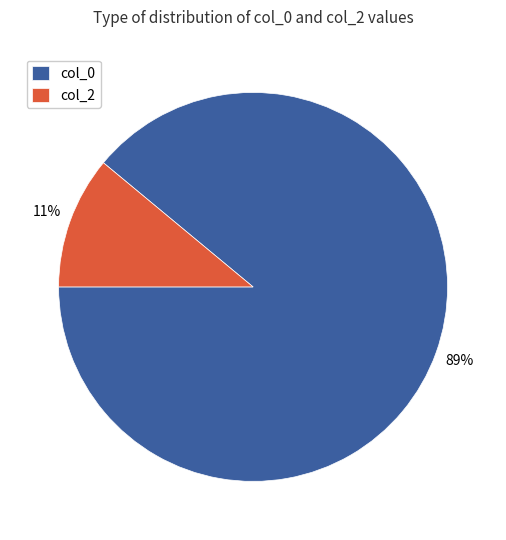

Do col_0 and col_2 together represent more than half of the pie?

Yes